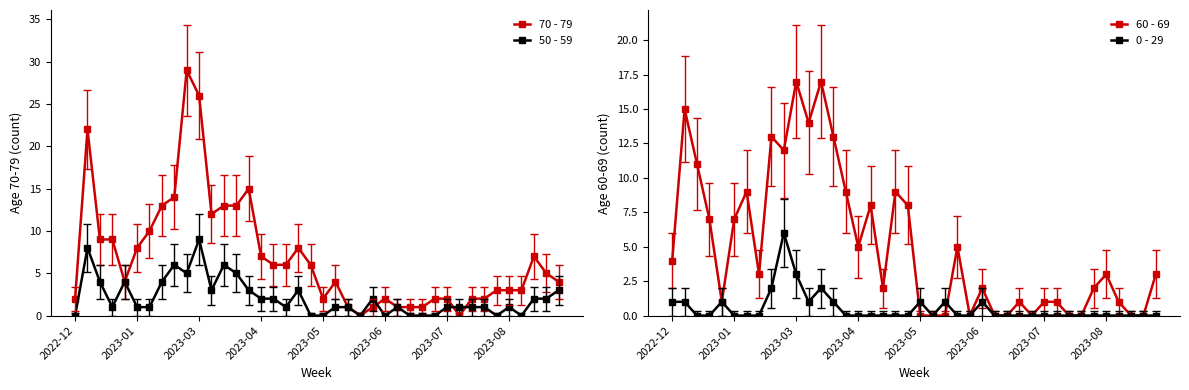

What is the spread (max minus min) of values at 16?

8